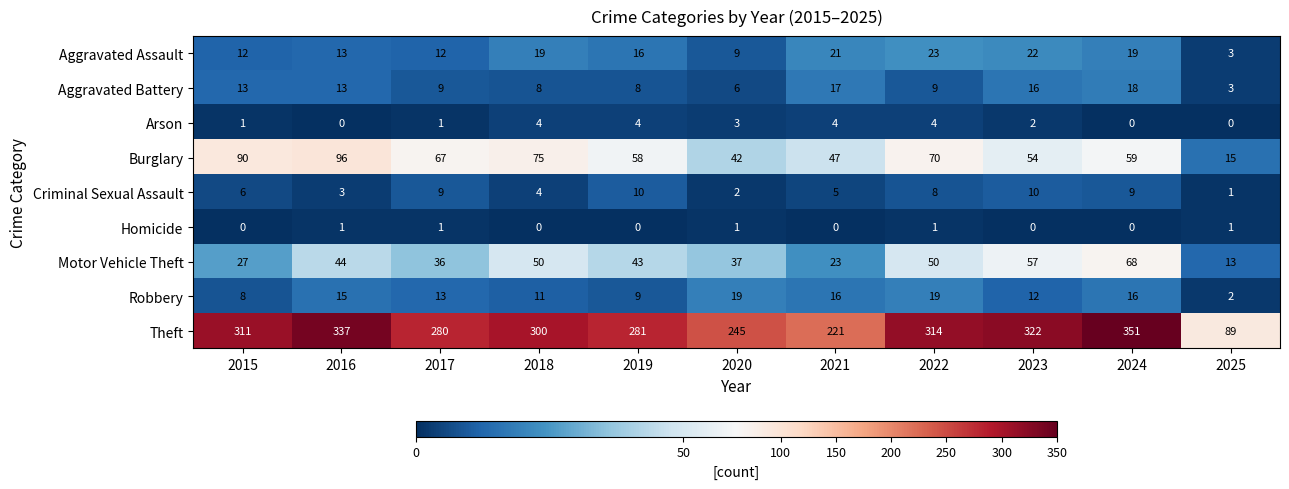

How many data points does each series have?

11